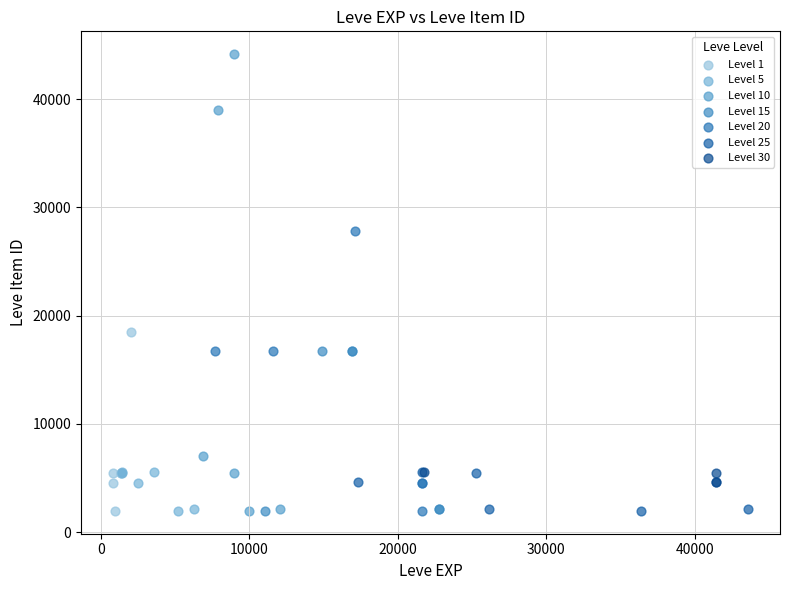

Which series has the largest Y range (max minus min)?

Level 10